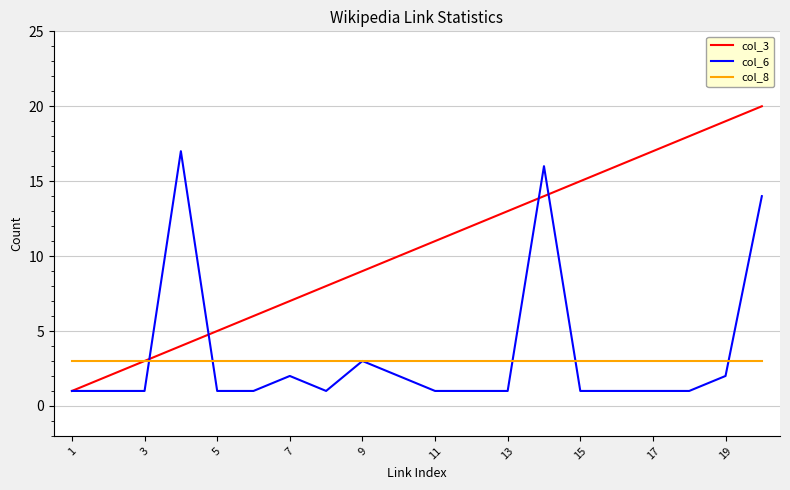

What is the greatest value displayed?

20